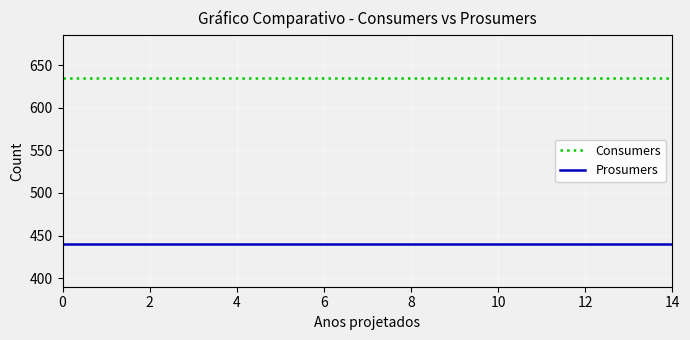

What is the smallest value displayed?

440